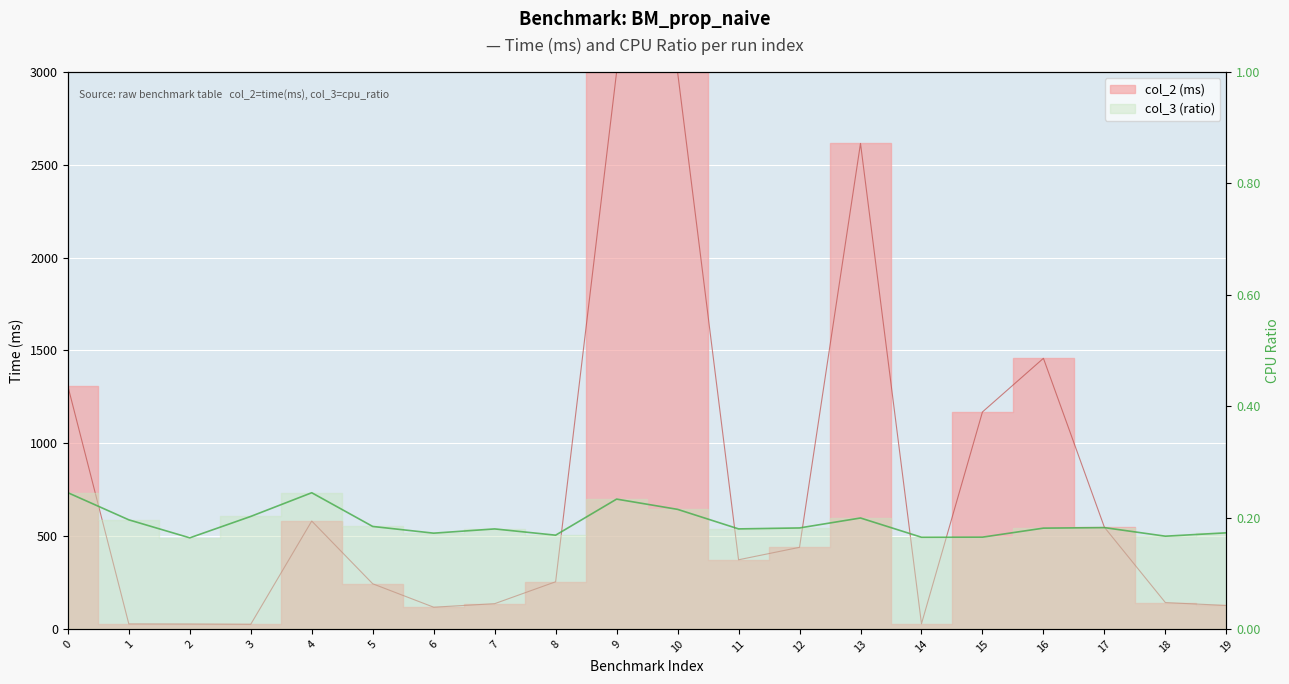

Where is the first local minimum?

2